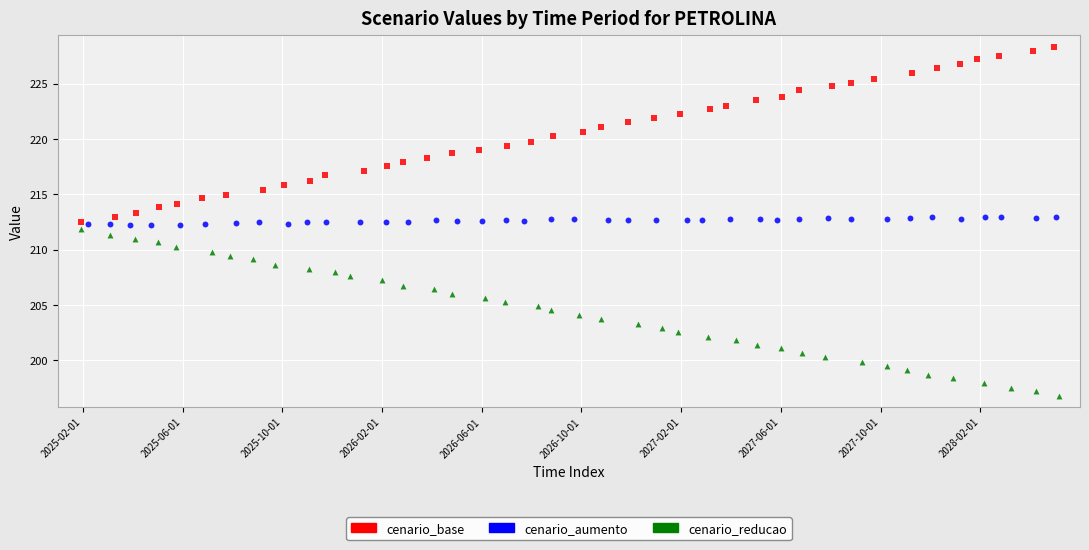

Which series reaches the maximum Y coordinate?

cenario_base